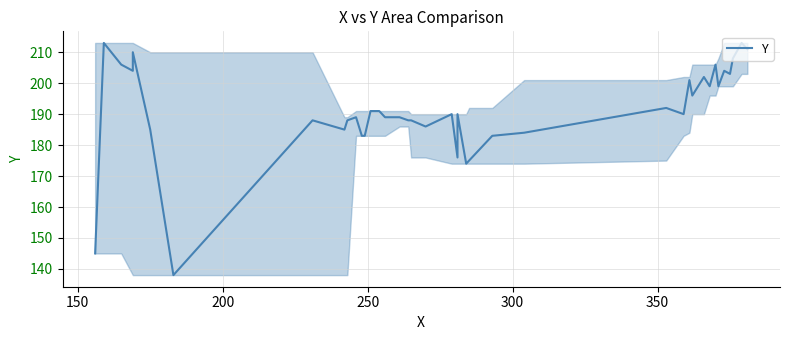

Does the chart have visible grid lines?

Yes